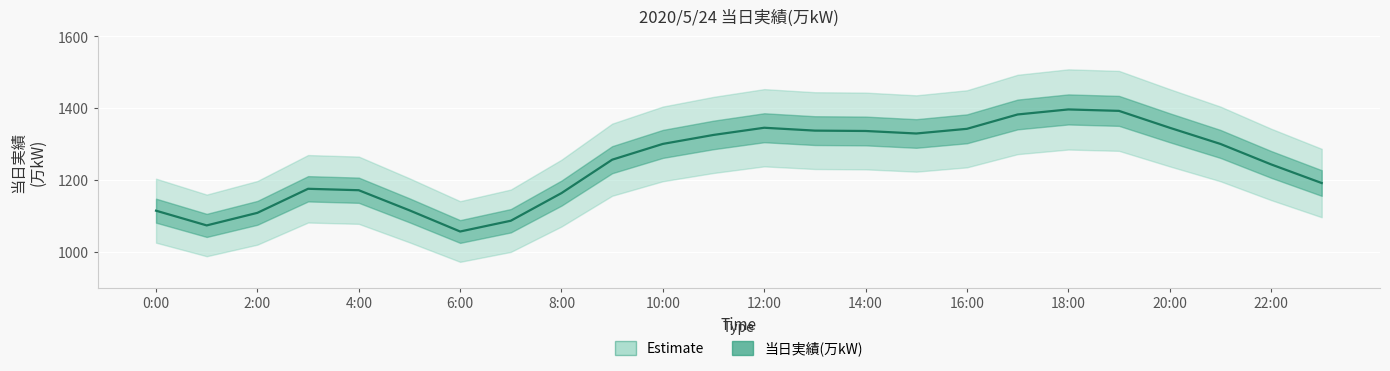

What is the average value?

1245